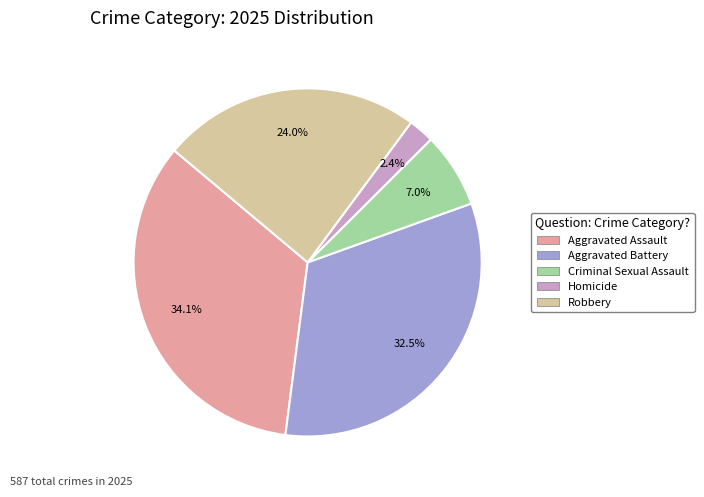

Which slice is the smallest?

Homicide